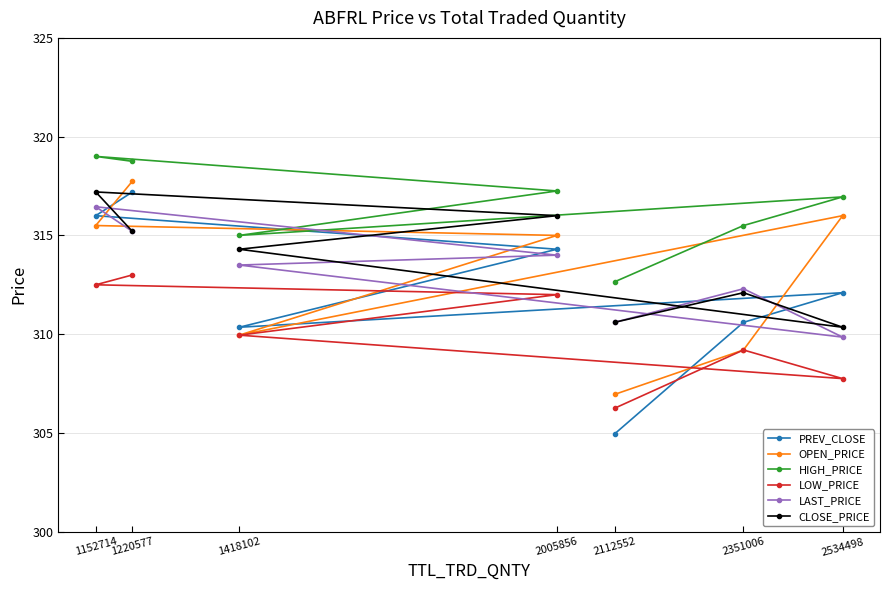

What is the maximum value for HIGH_PRICE?

319.0